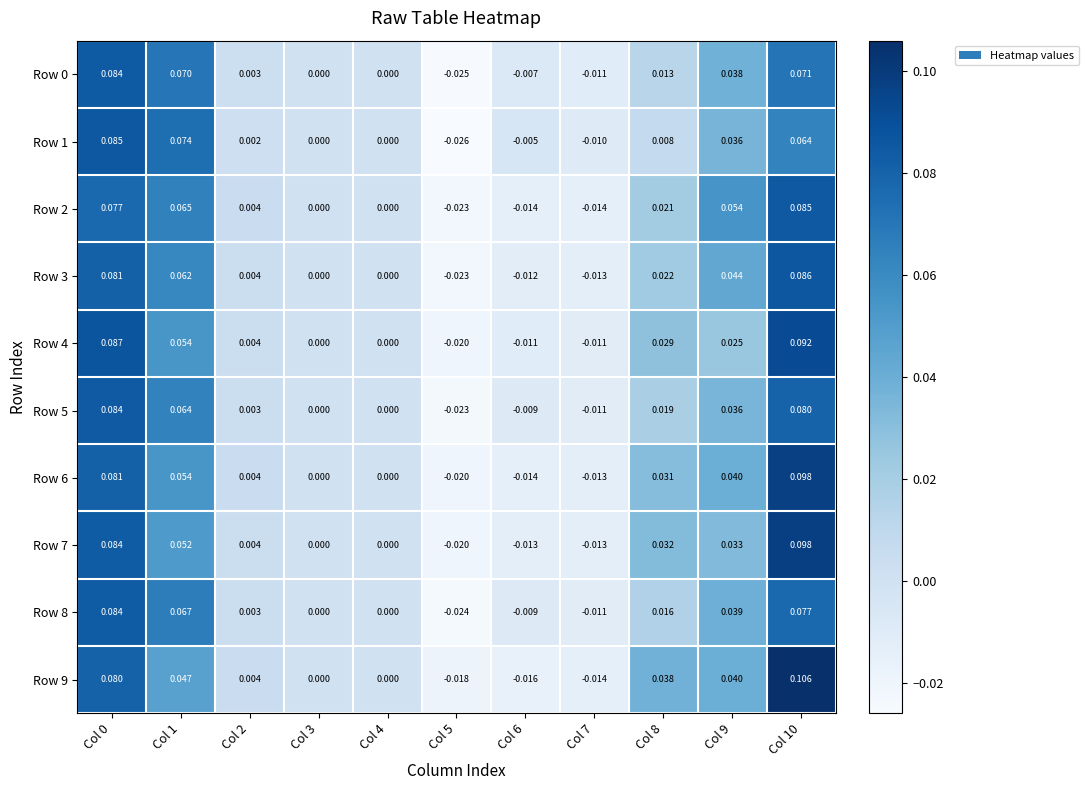

How many distinct data groups are displayed?

10